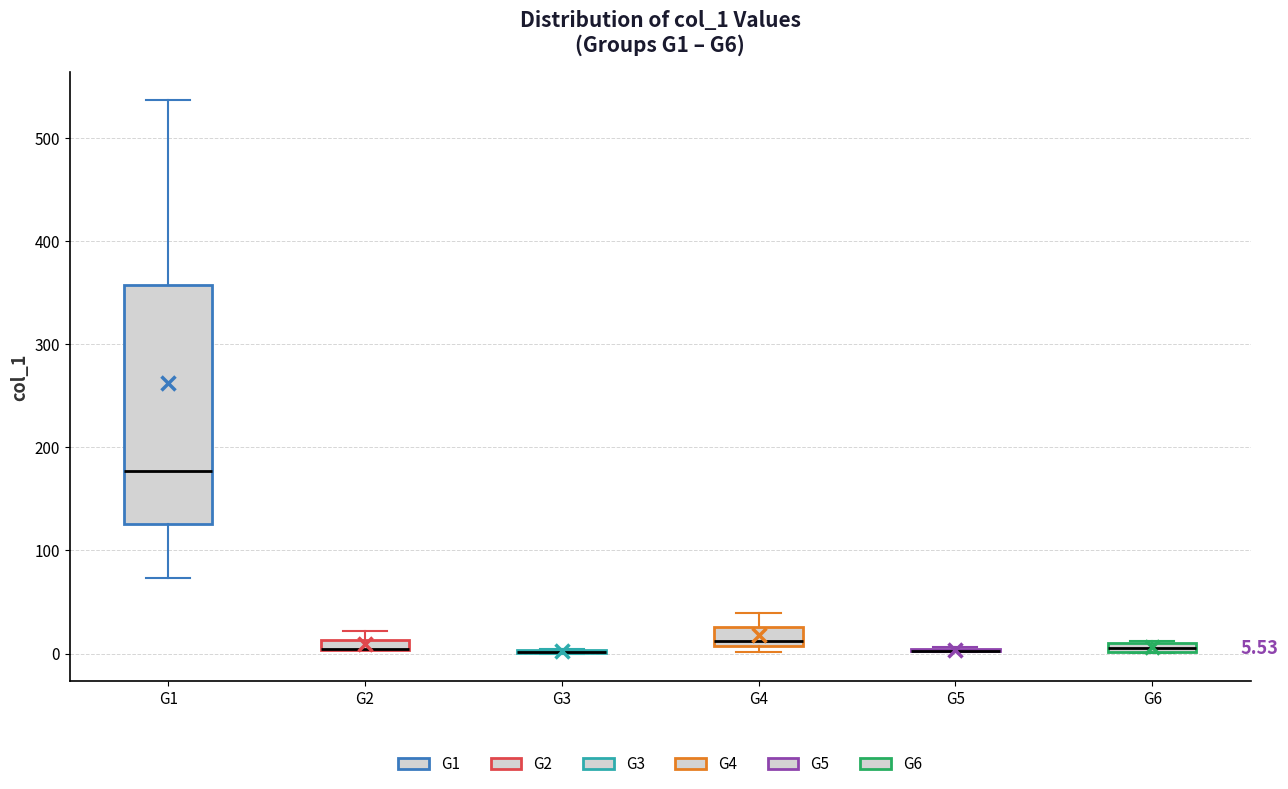

Which box is the tallest, from its lower edge to its upper edge?

G1